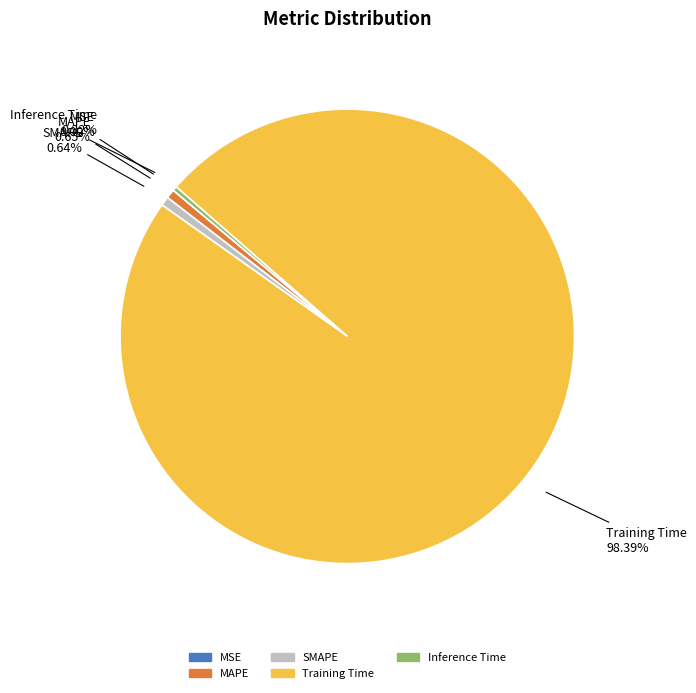

Which category has the biggest portion of the pie?

Training Time